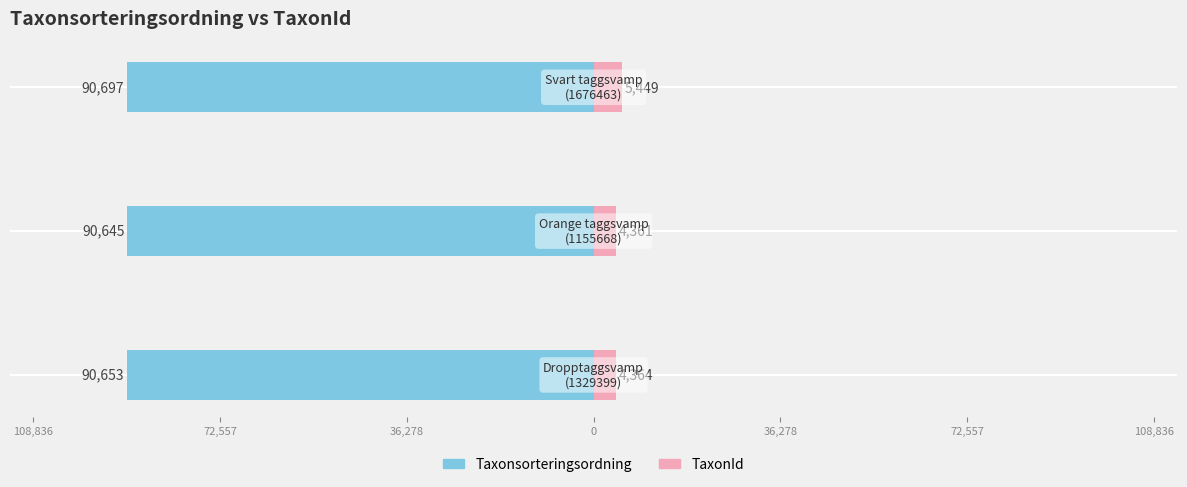

What are all the series names shown in the legend?

Taxonsorteringsordning, TaxonId